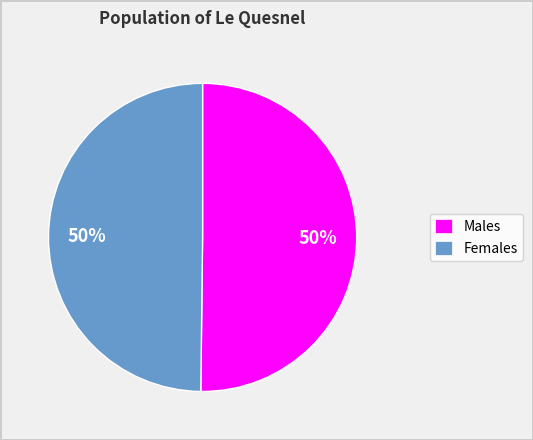

Is it true that Males is 50% of the pie?

True